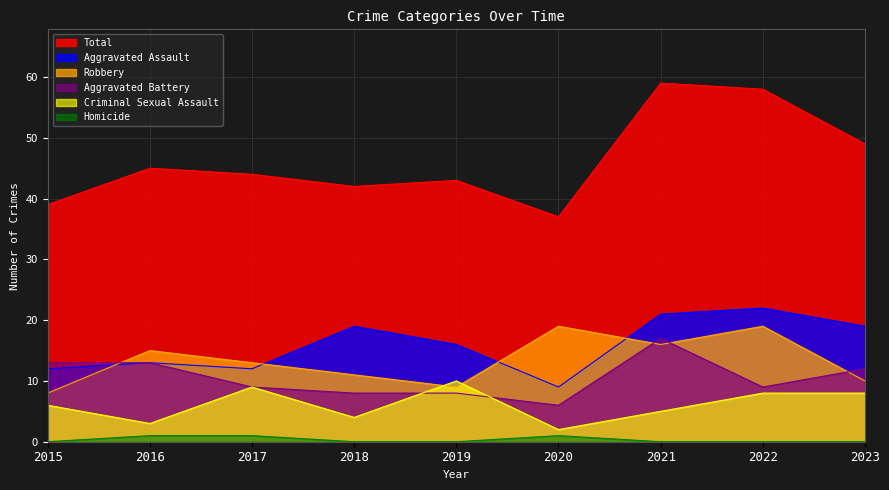

What is the difference between the highest and lowest values at 2016?

44